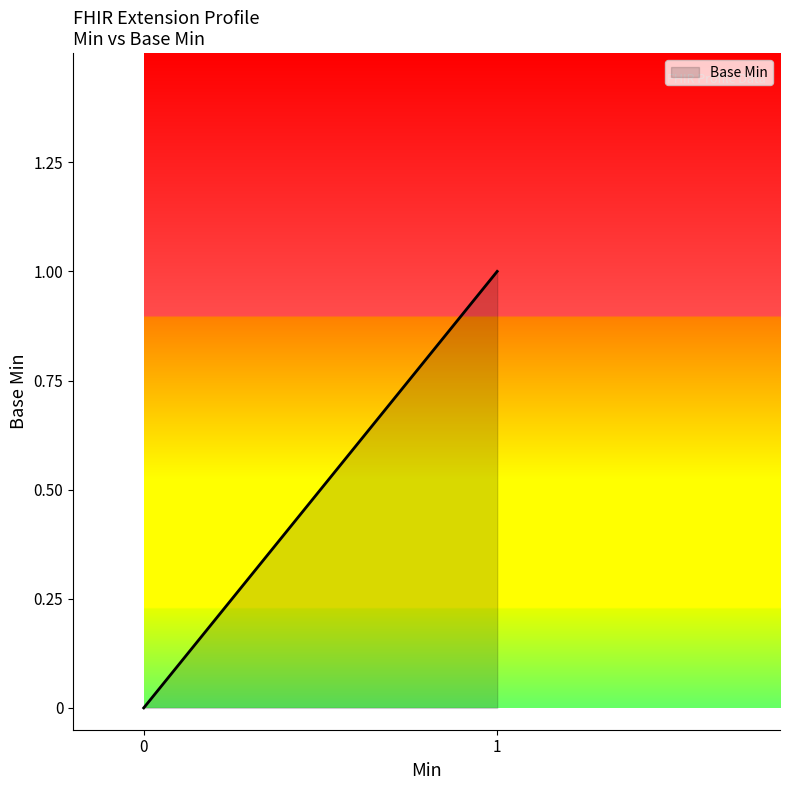

How many lines are shown in the chart?

1